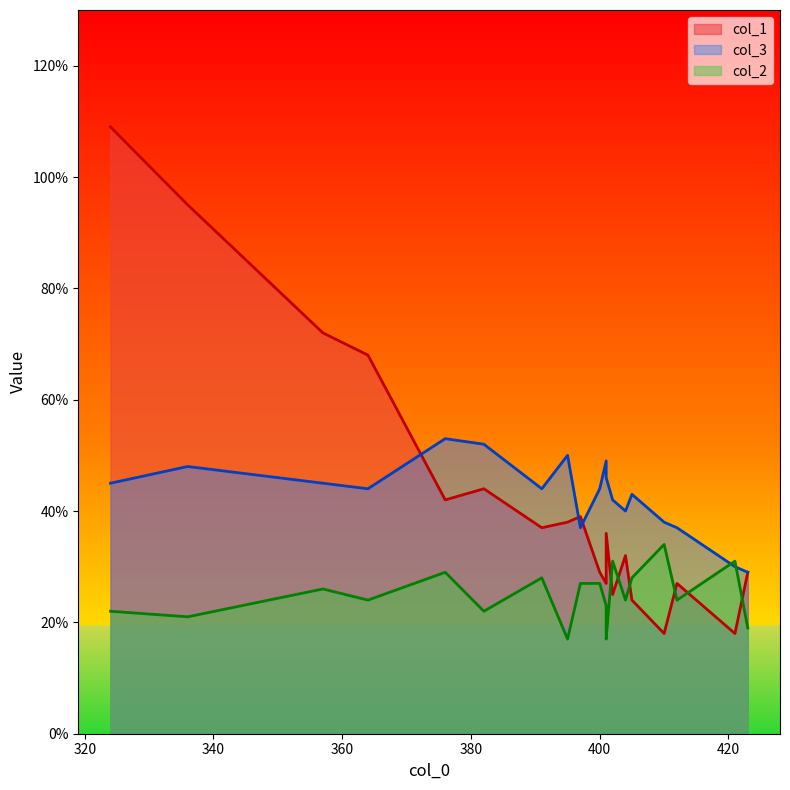

The value of col_1 at 6 is 30. True or false?

False